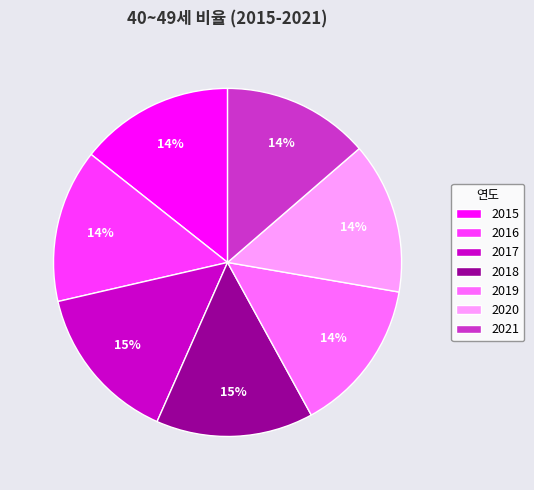

Combined, do 2020 and 2021 account for over 50%?

No